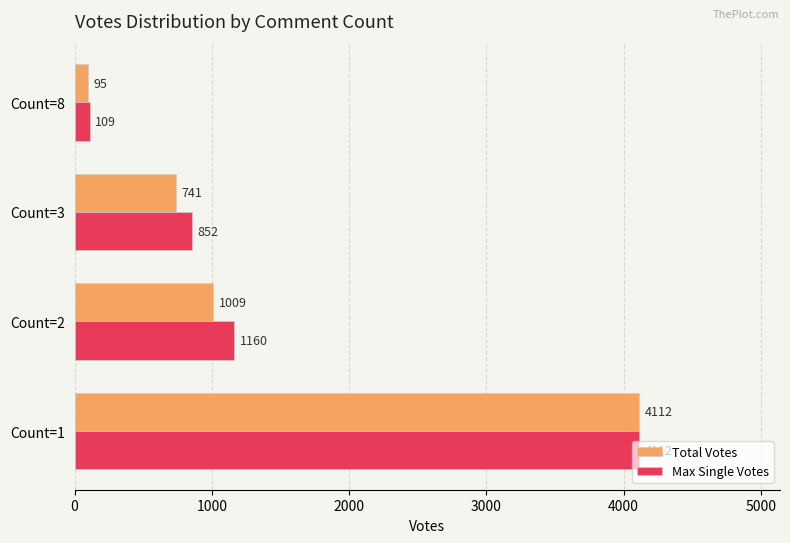

Between Count=2 and Count=3, which series saw the biggest shift?

Max Single Votes